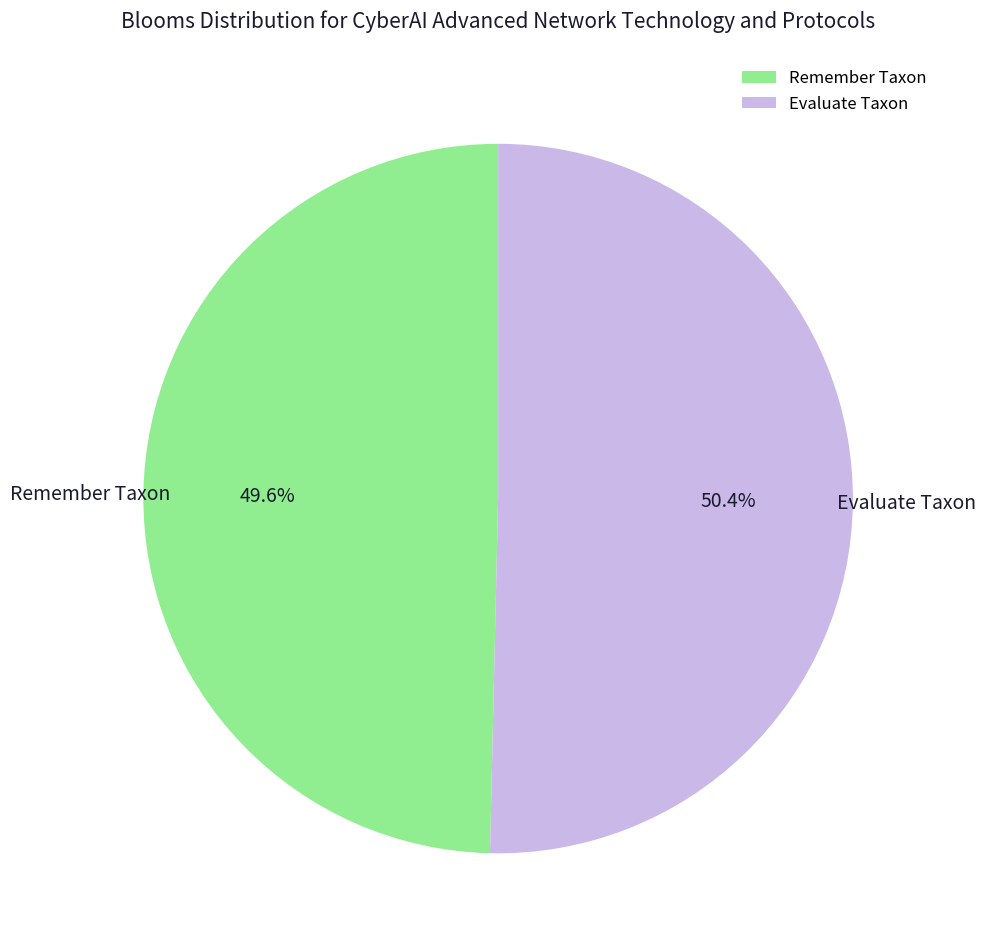

Rank the categories by value from highest to lowest.

Evaluate Taxon, Remember Taxon